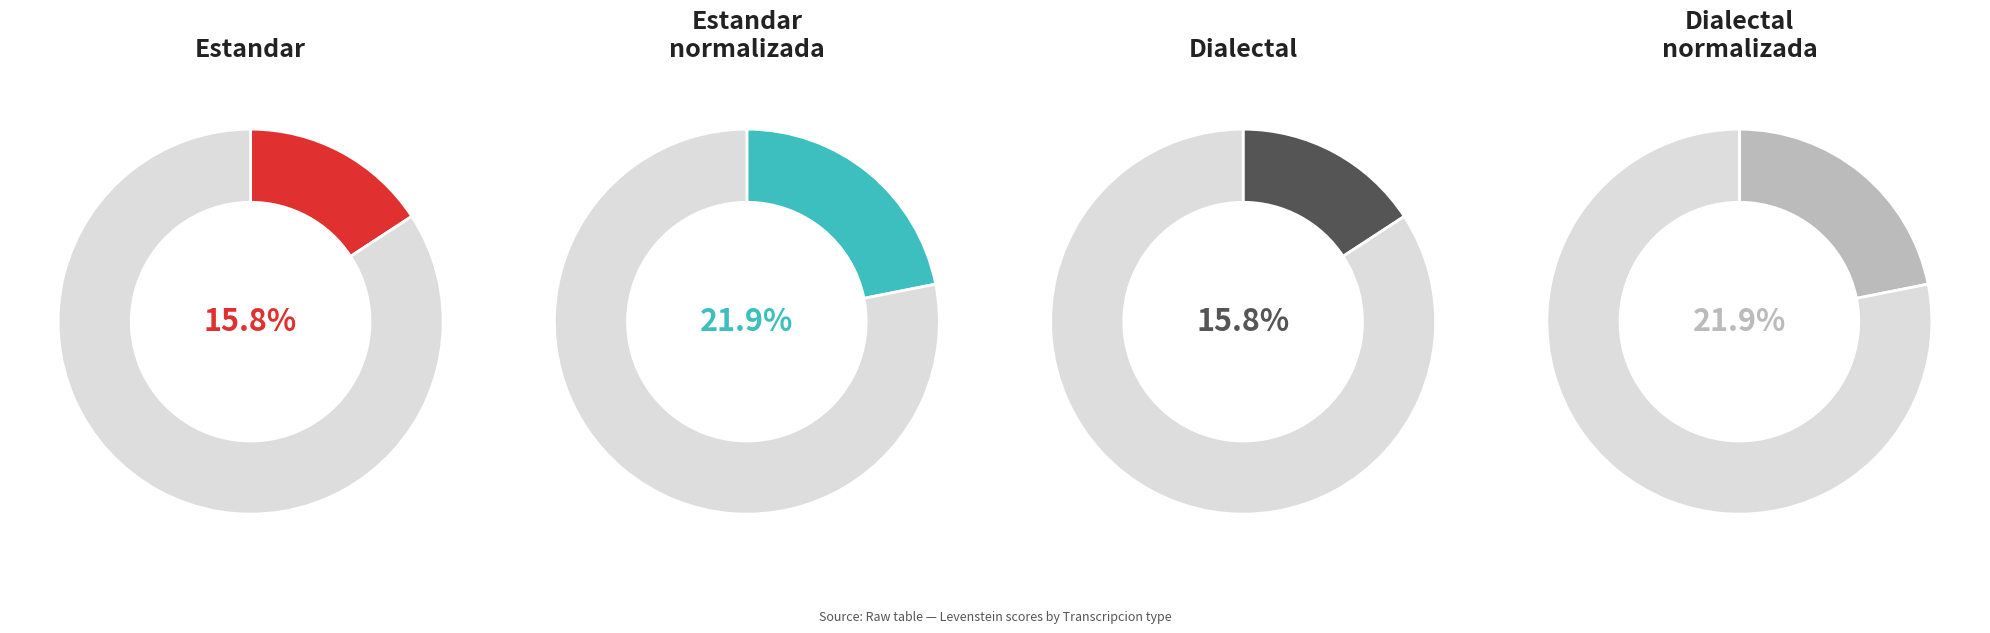

Rank the categories by value from highest to lowest.

Estandar_normalizada, Dialectal_normalizada, Estandar, Dialectal